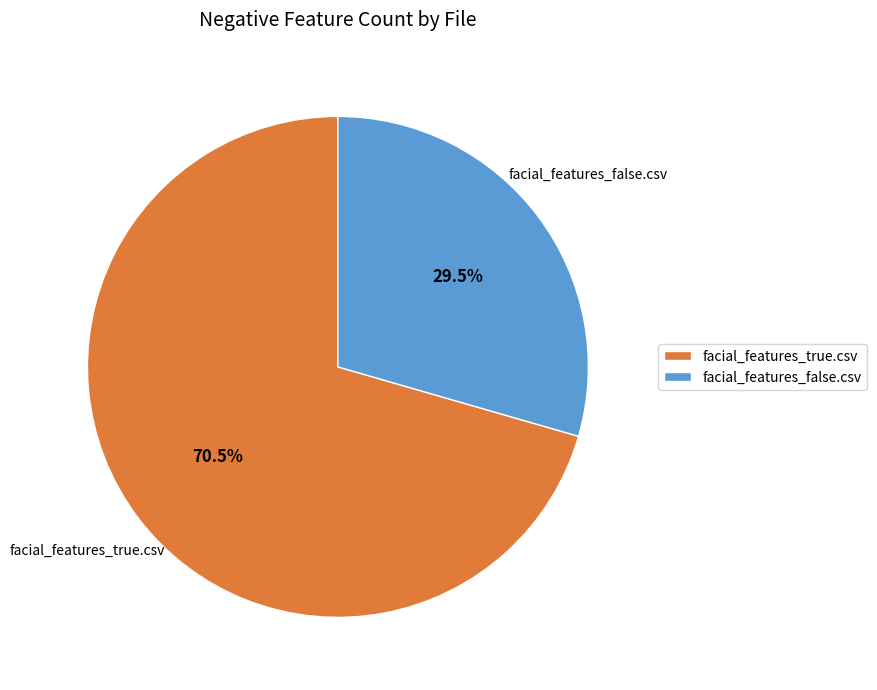

How many slices are in this pie chart?

2